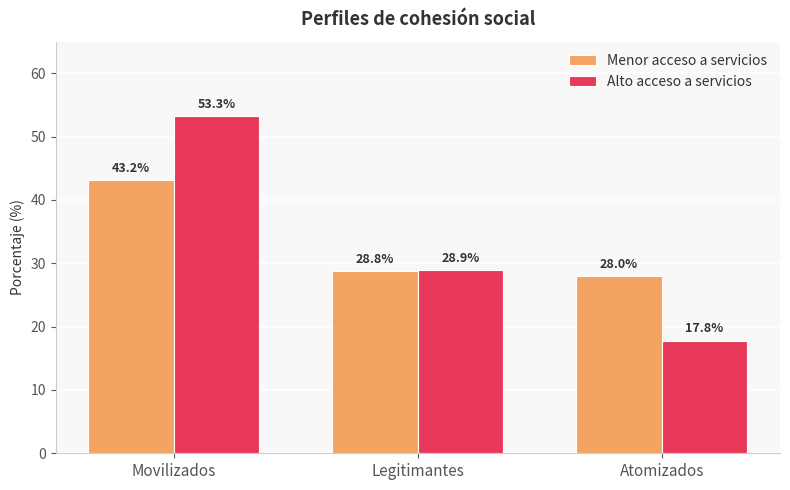

What are all the series names shown in the legend?

Menor acceso a servicios, Alto acceso a servicios